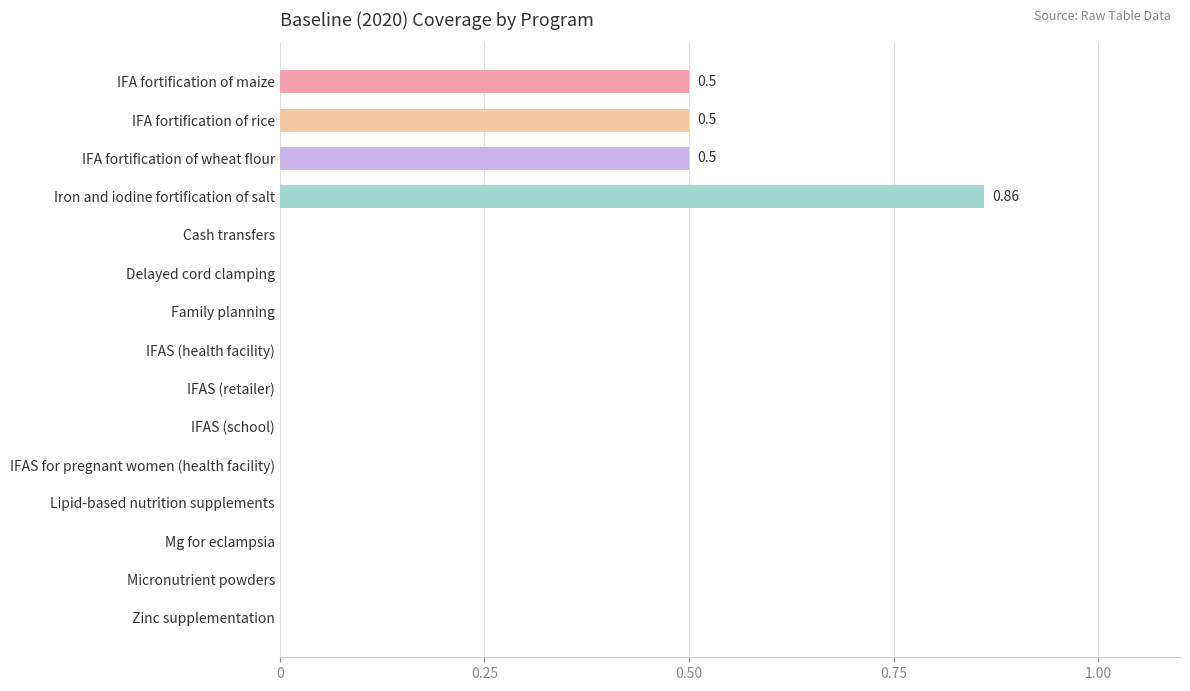

Which label corresponds to the largest value in the chart?

Iron and iodine fortification of salt